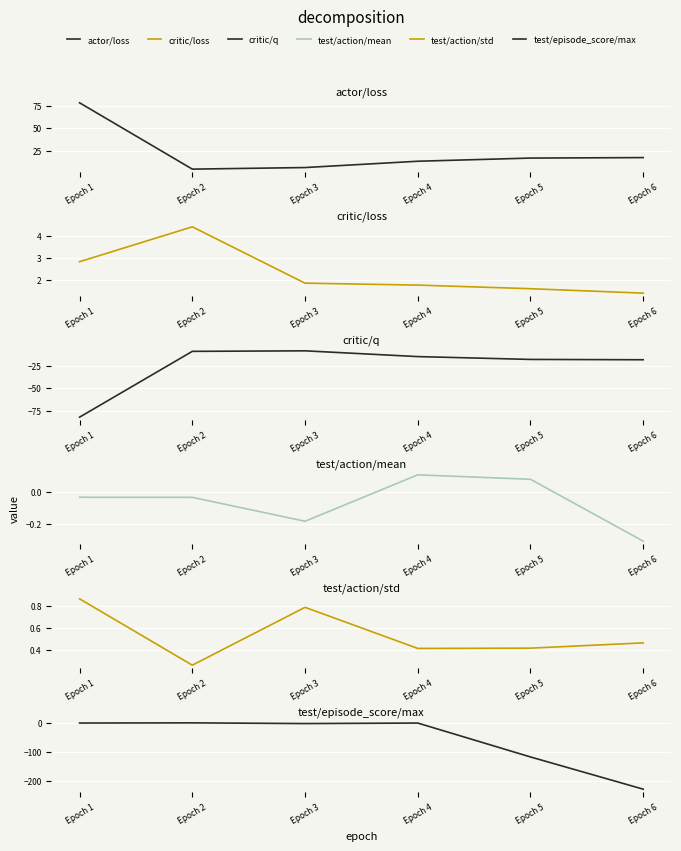

True or false: test/action/mean and actor/loss cross at least once.

False